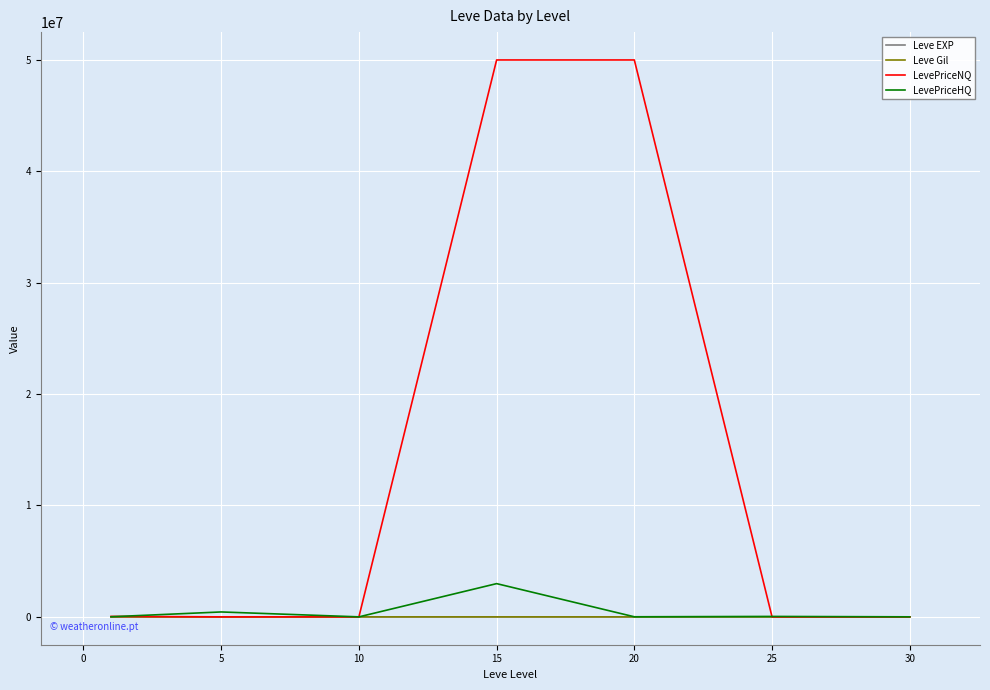

Which series has the largest total across all categories?

LevePriceNQ